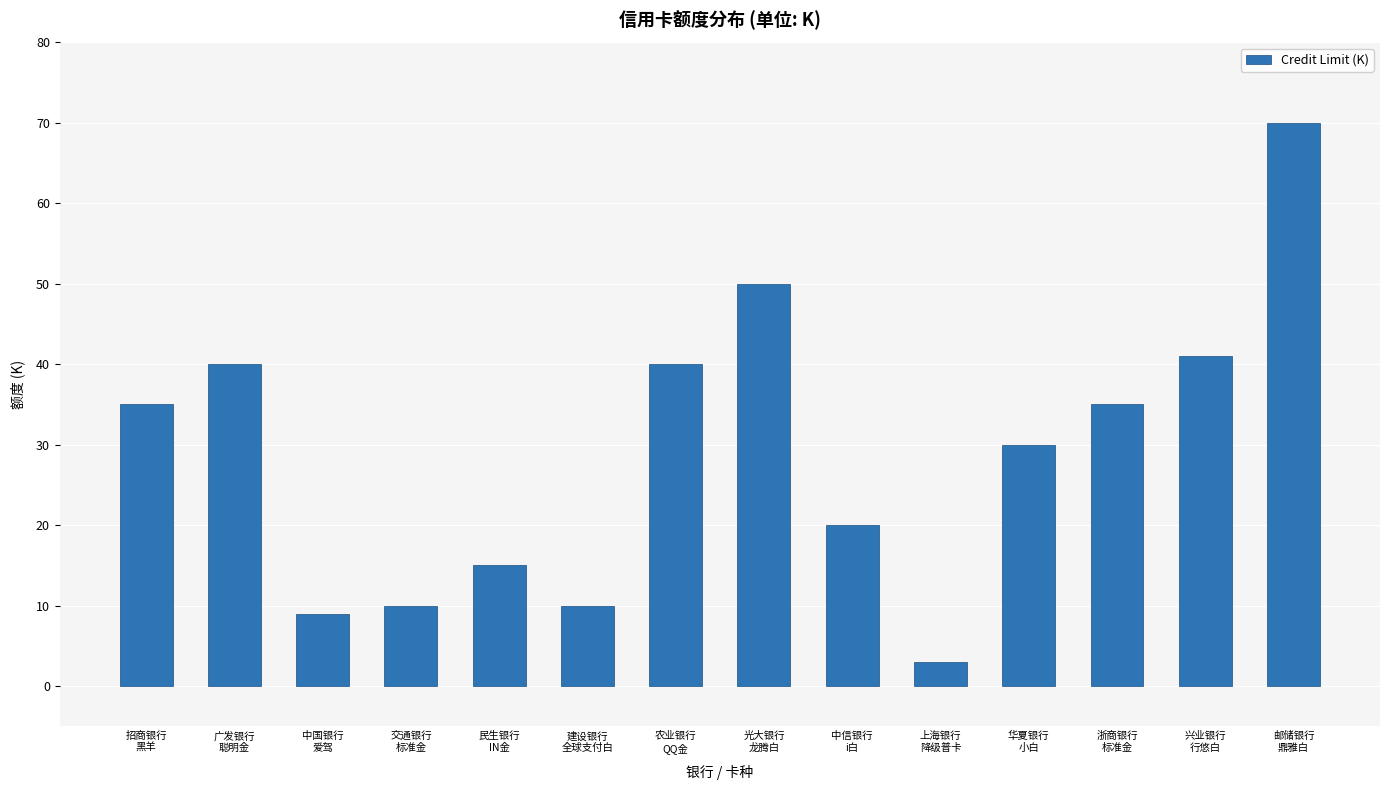

What is the difference between the maximum and minimum values?

67